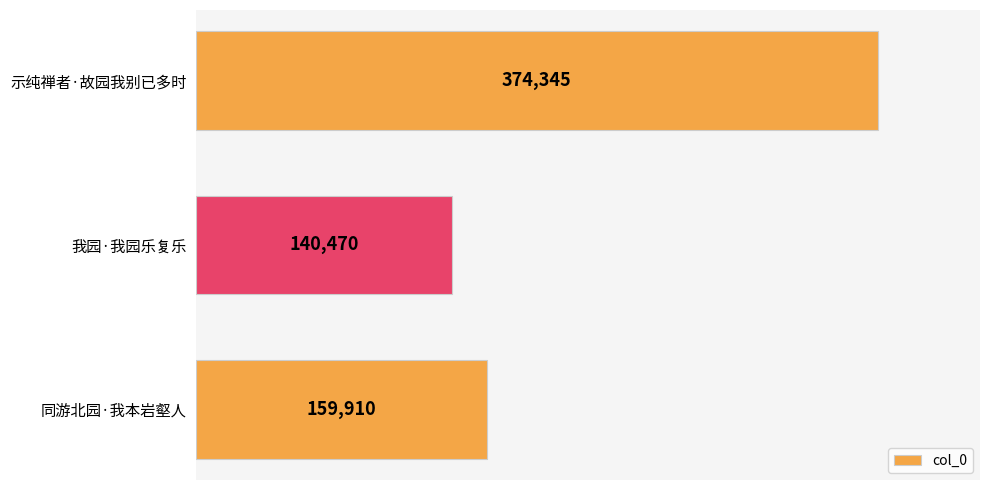

List the labels in order of value, largest first.

示纯禅者·故园我别已多时, 同游北园·我本岩壑人, 我园·我园乐复乐